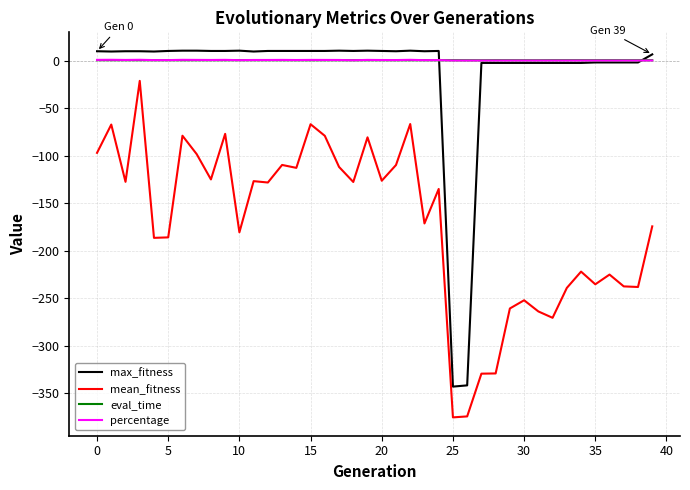

What is the maximum value for mean_fitness?

-21.4